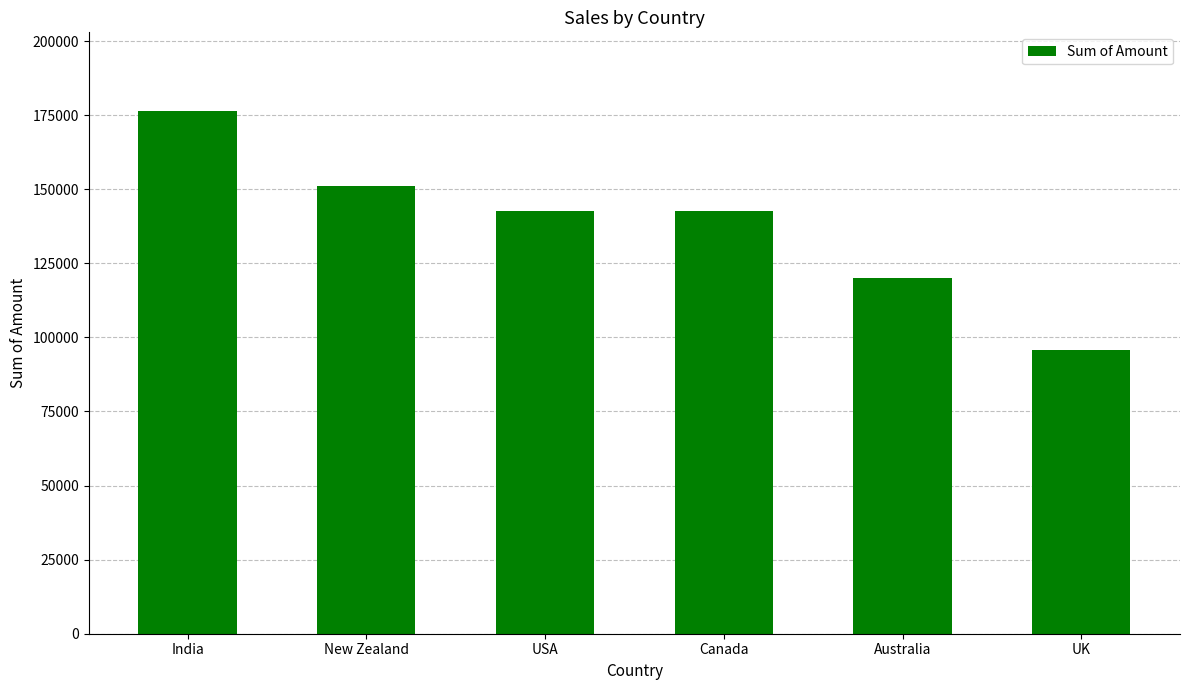

What is the label of the 4th bar from the left?

Canada